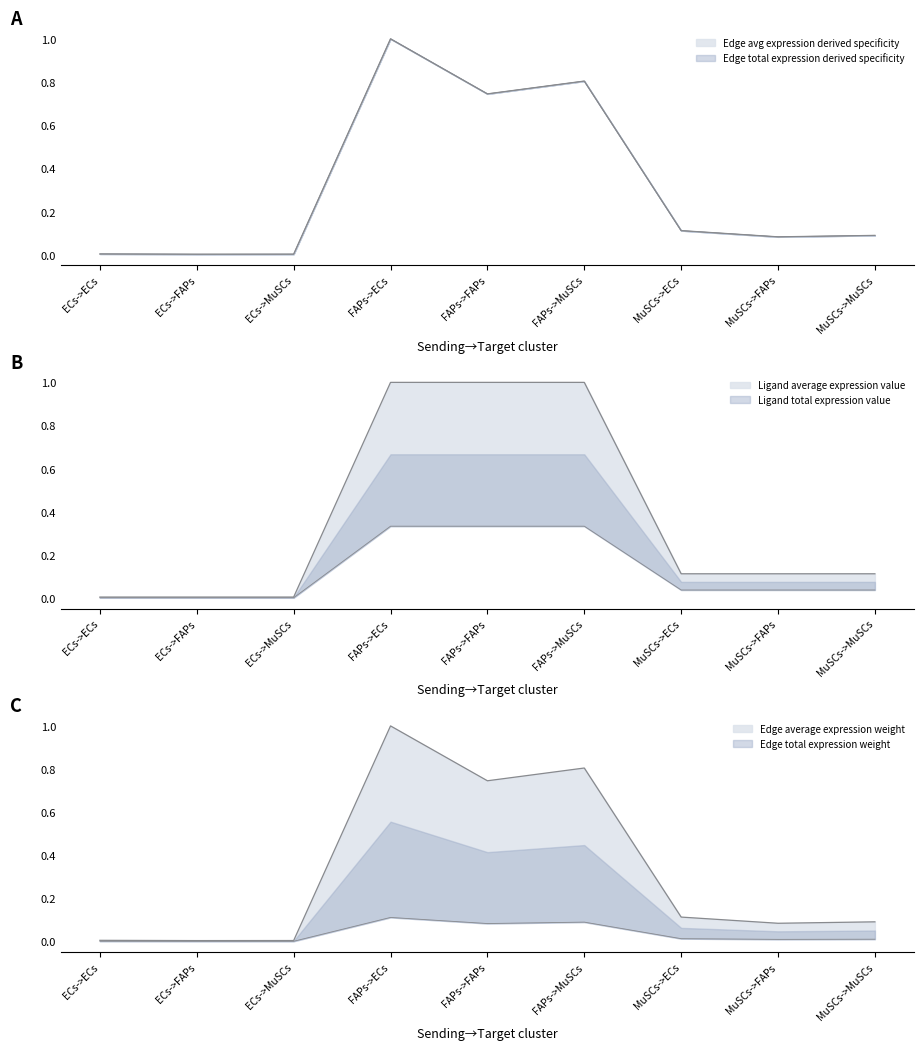

What is the maximum value shown in the chart?

1.0